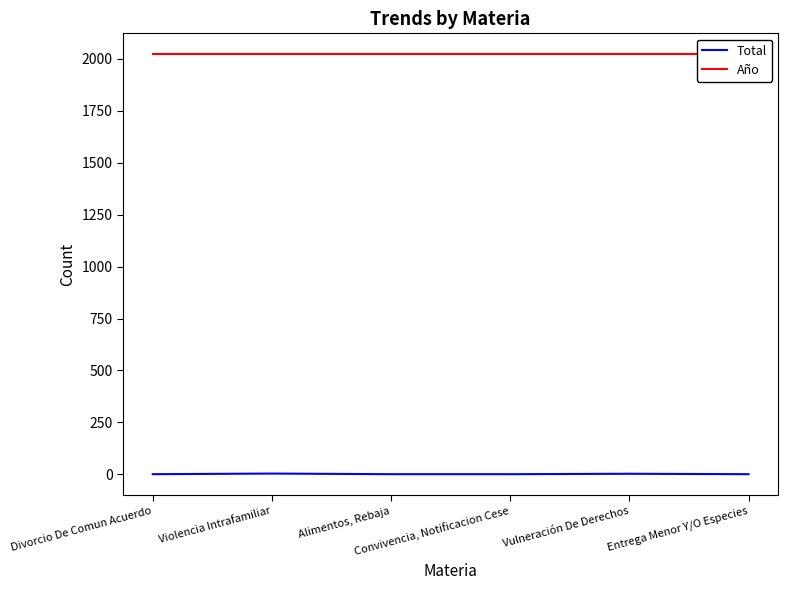

Which series has the largest total across all categories?

Año